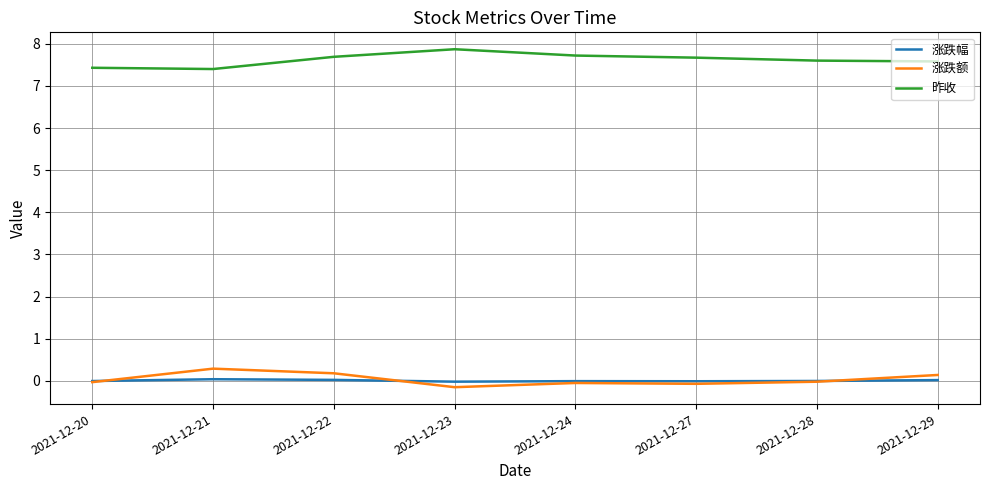

Is it true that 涨跌幅 equals 0.0 at 2021-12-29?

True